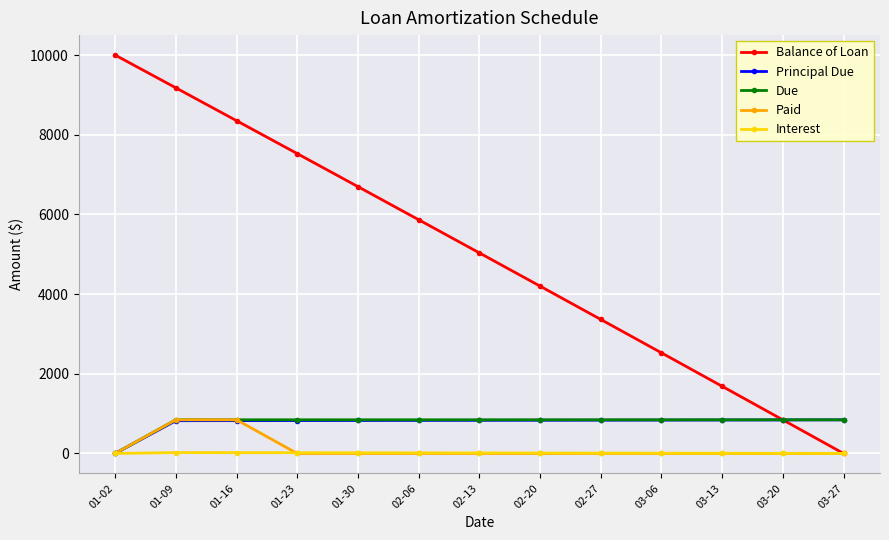

How many lines are shown in the chart?

5